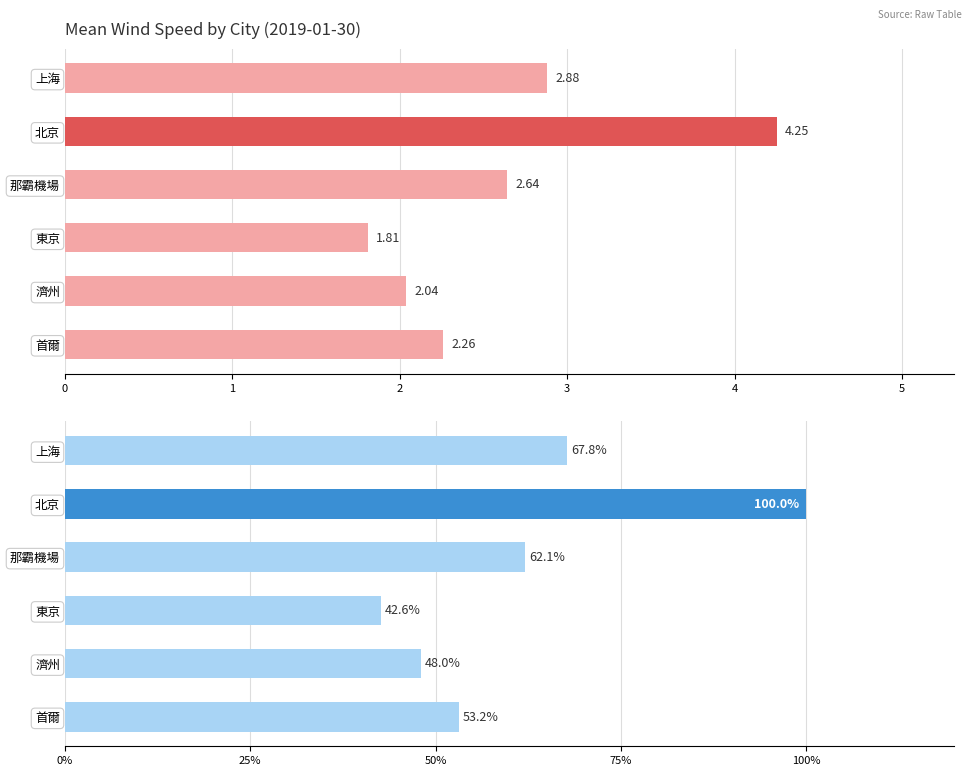

What is the minimum value shown in the chart?

1.8